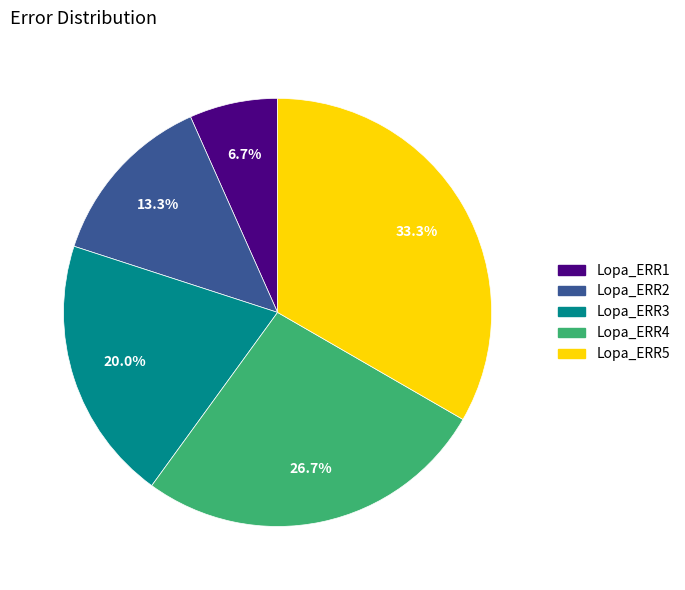

Does Lopa_ERR3 represent more than half of the total?

No